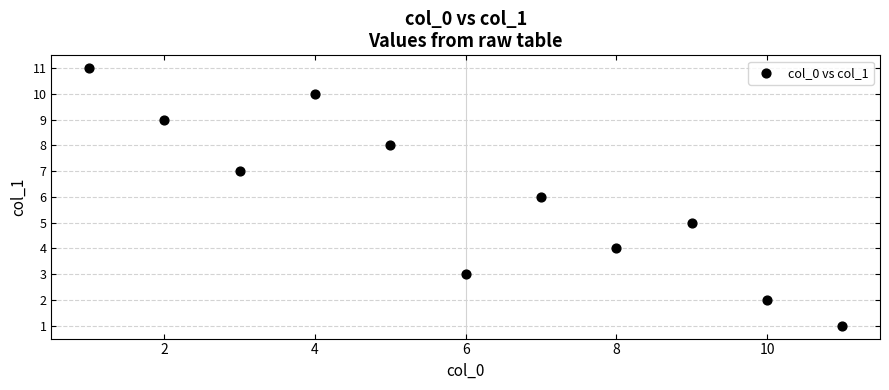

What is the average X value?

6